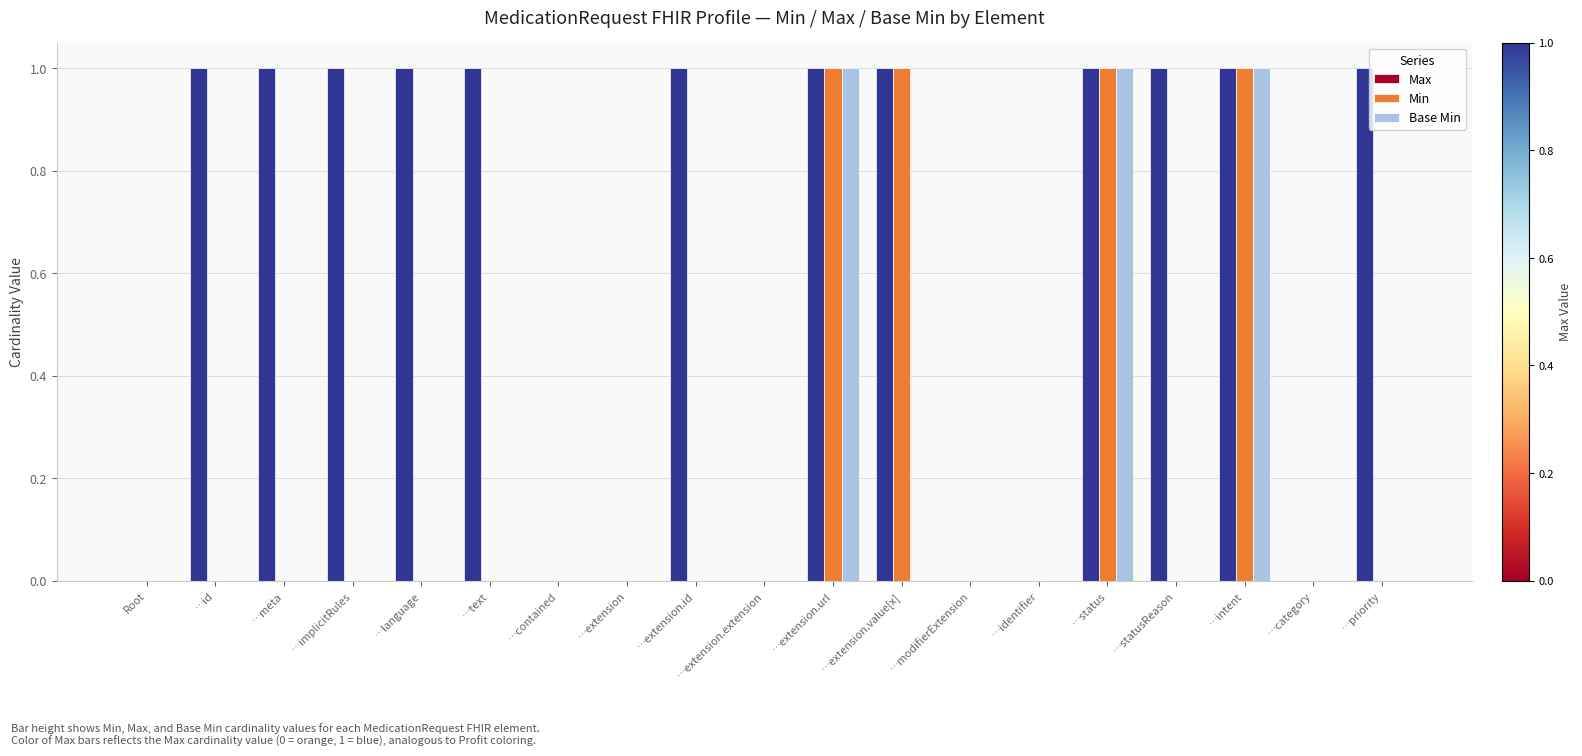

How many data points does each series have?

19